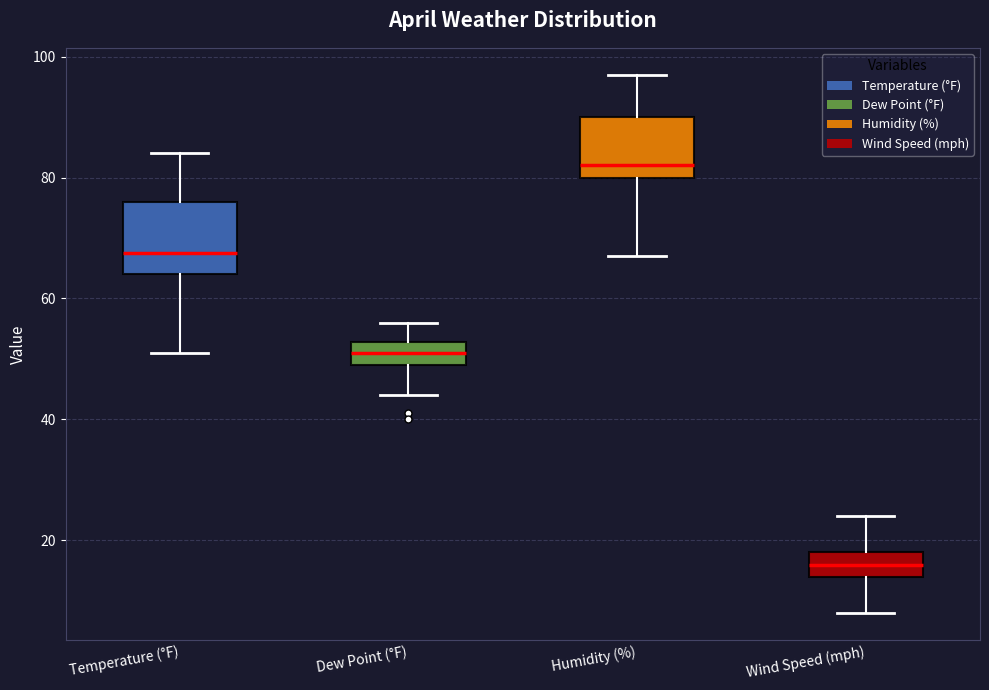

Reading left to right, read every box against the y-axis: the position of its median line, the range the box covers, and the ends of its whiskers. The values are not printed on the chart, so give them approximately, as read against the axis.

Temperature (°F): median 68, box 64 to 76, whiskers 52 to 84
Dew Point (°F): median 52 (inside the box), box 50 to 52, whiskers 44 to 56
Humidity (%): median 82, box 80 to 90, whiskers 68 to 98
Wind Speed (mph): median 16, box 14 to 18, whiskers 8 to 24